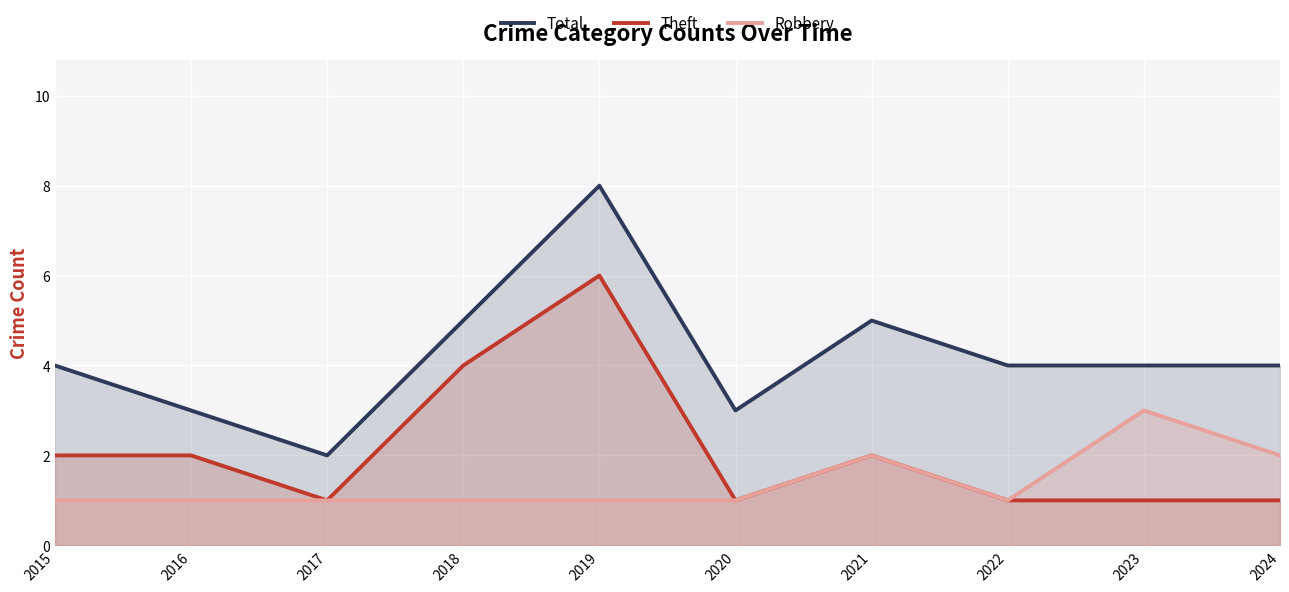

Between 2016 and 2024, which is larger?

2024